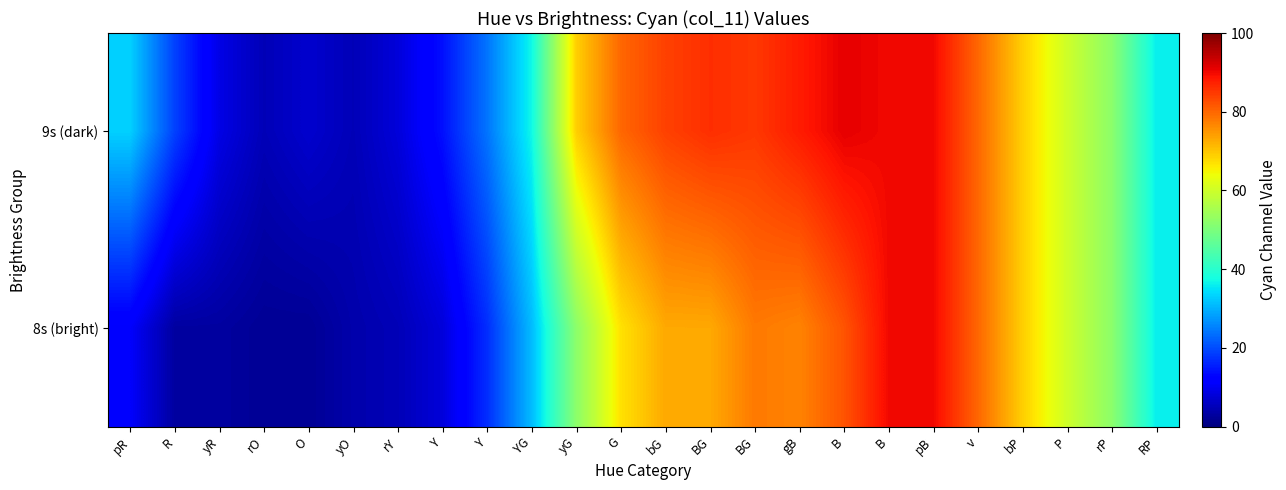

Between yG and rP, which series saw the biggest shift?

9s (dark)